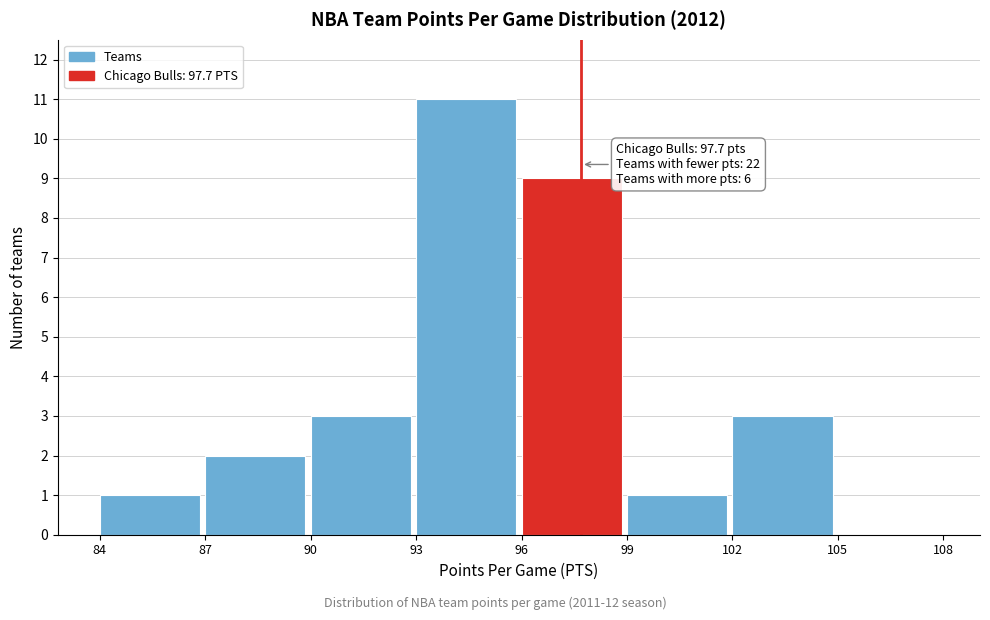

Which range on the x-axis has the tallest bar?

93 to 96